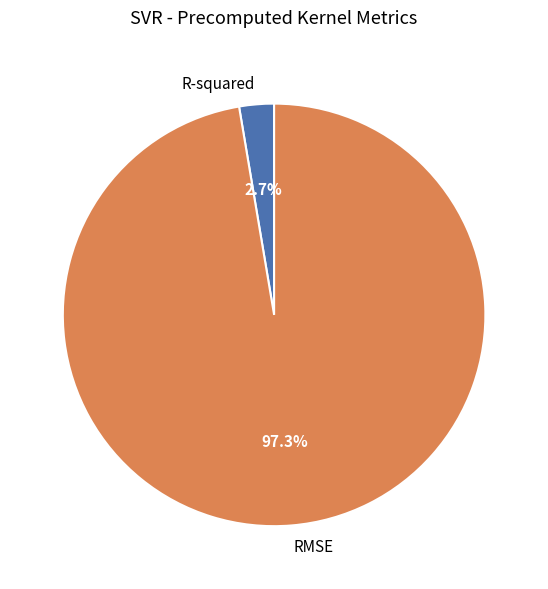

What is the total percentage of RMSE and R-squared?

100.0%